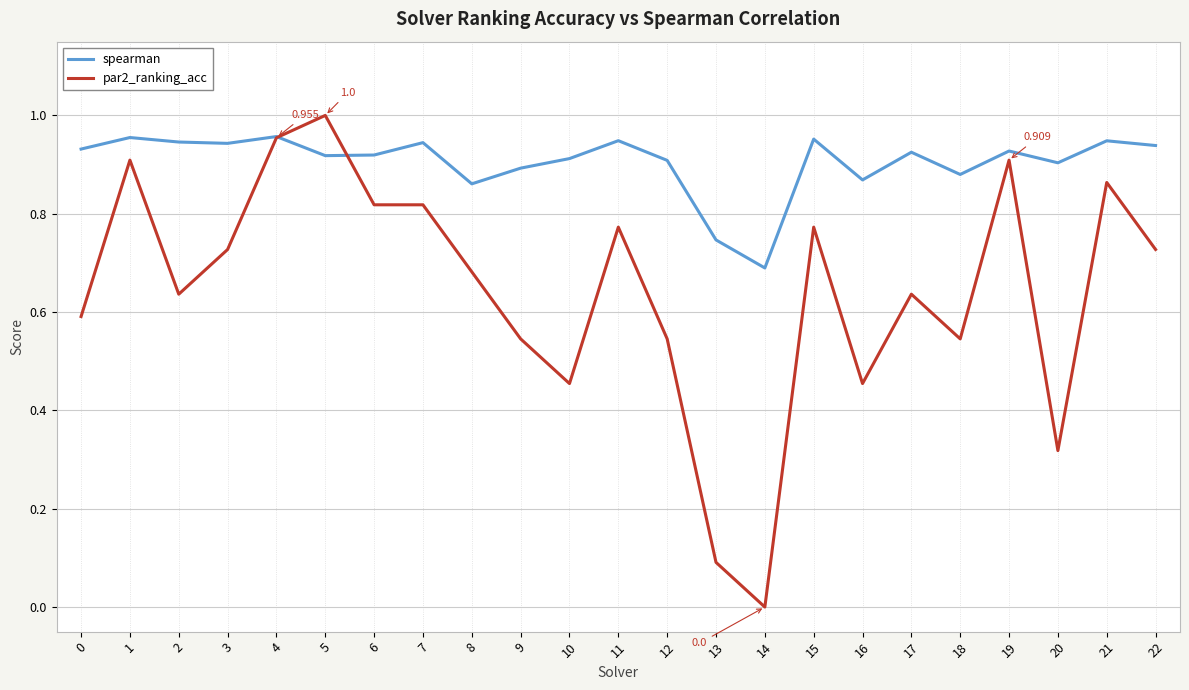

What is the sum of the par2_ranking_acc values at 3 and 4?

1.7